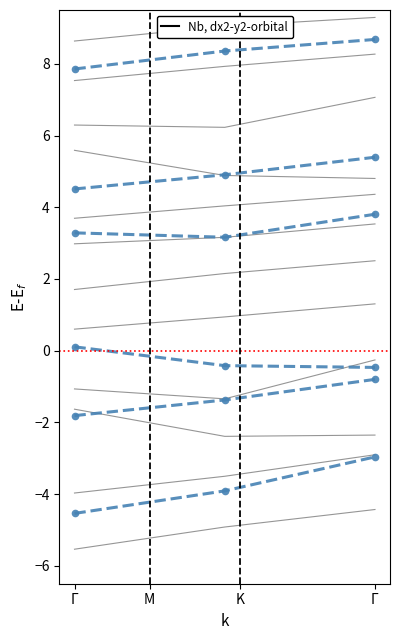

What is the value of the 1st point from the left?

-4.5